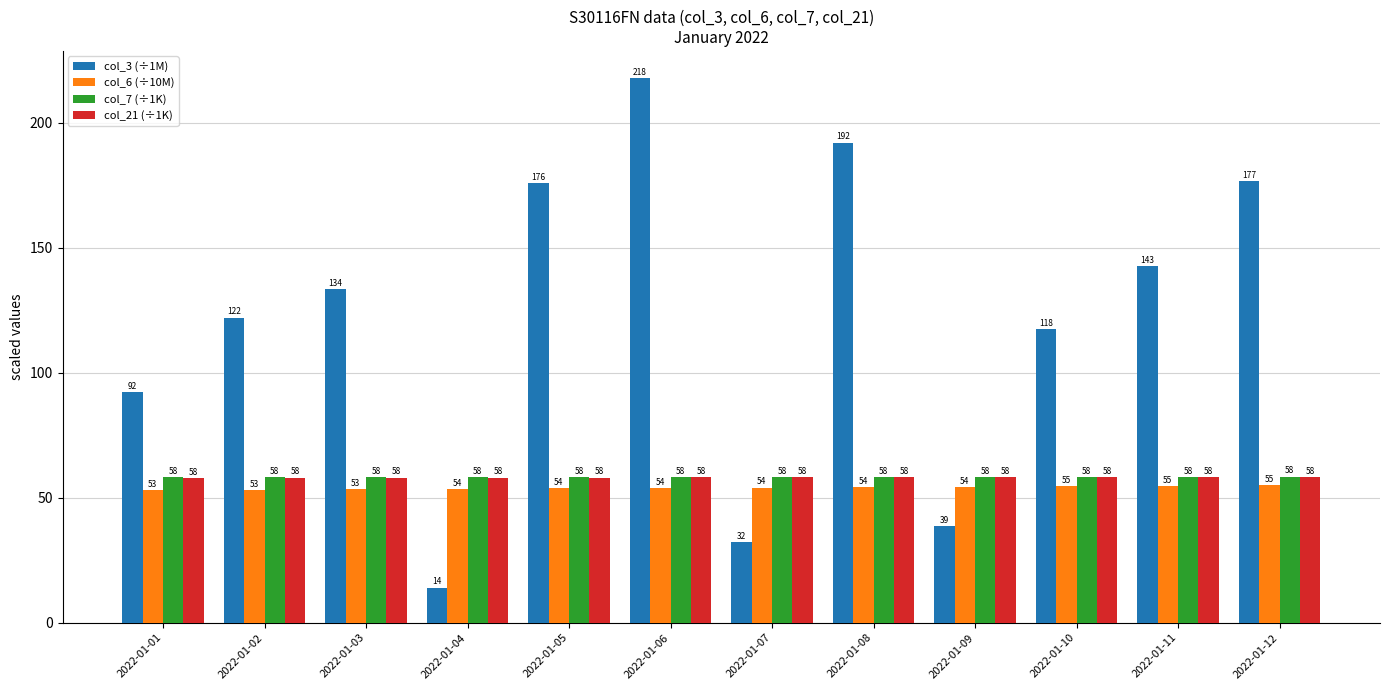

What is the difference between the highest and lowest values at 2022-01-01?

39.4